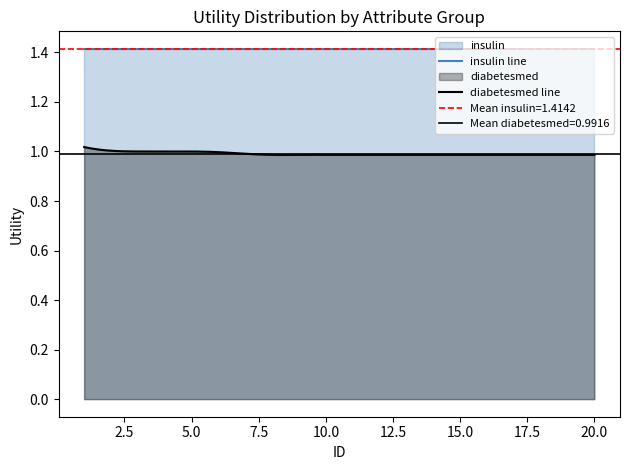

Which category has the highest value in the diabetesmed series?

1